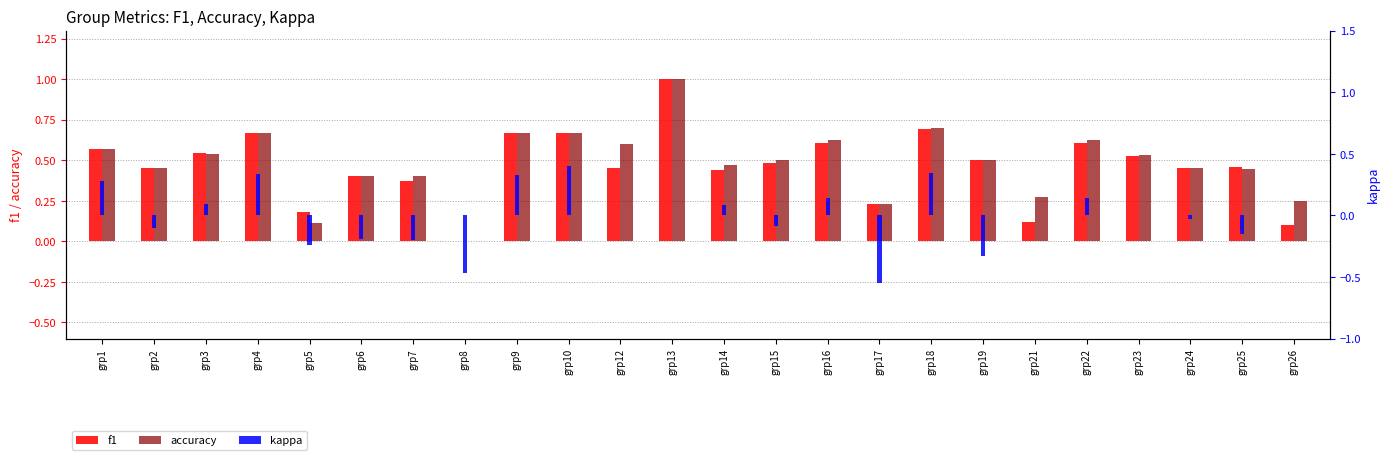

What is the value of the kappa bar at the 17th from the left?

0.3